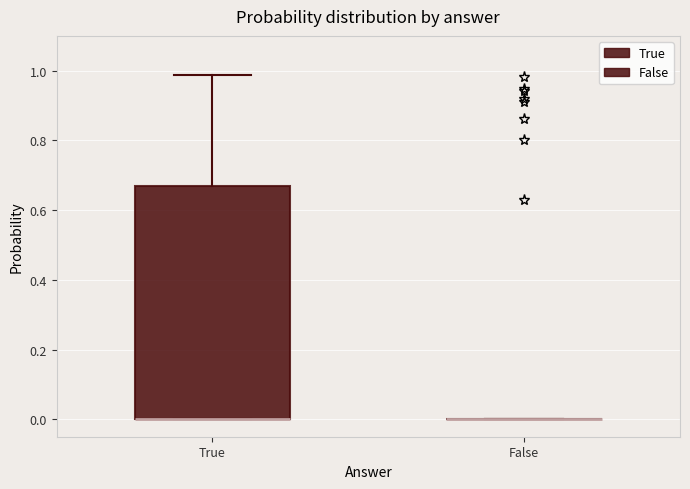

Reading left to right, read every box against the y-axis: the position of its median line, the range the box covers, and the ends of its whiskers. The values are not printed on the chart, so give them approximately, as read against the axis.

True: median 0.00 (drawn on the box's lower edge), box 0.00 to 0.66, whiskers 0.00 to 0.98
False: box collapsed to a line at 0.00, whiskers 0.00 to 0.00